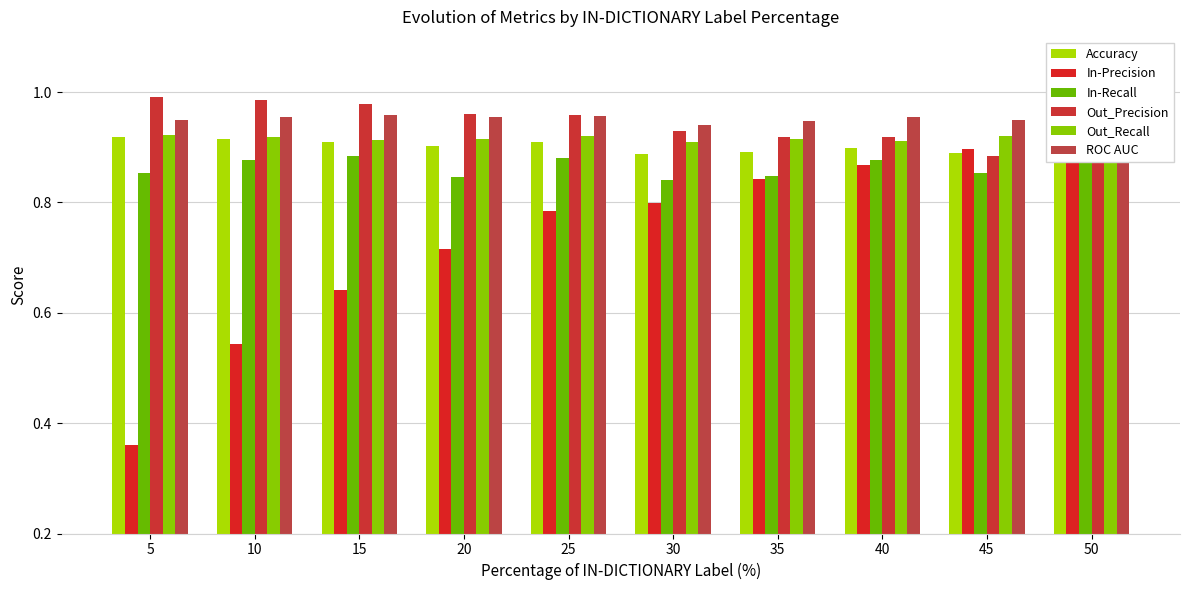

Which series has the widest spread of values?

In-Precision